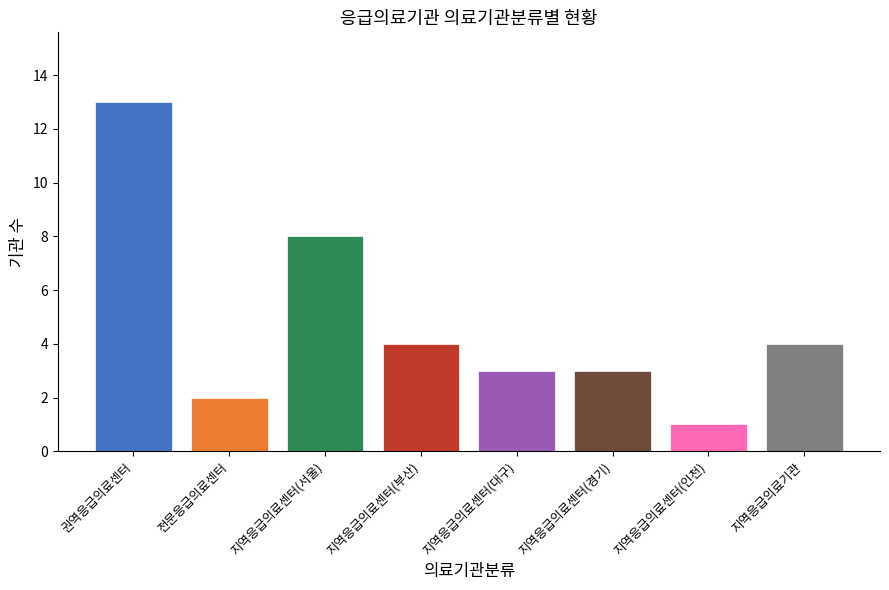

What is the label of the 8th bar from the right?

권역응급의료센터